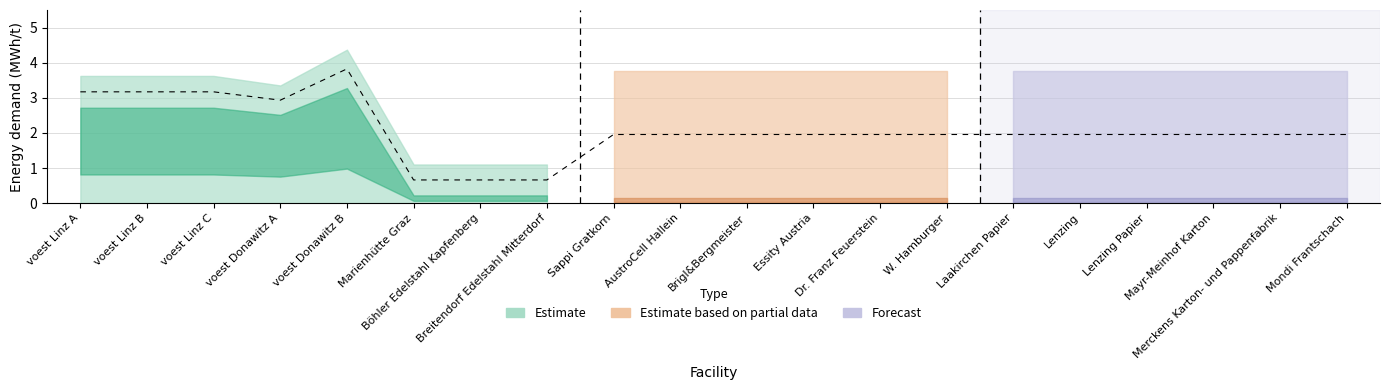

What is the greatest value displayed?

3.3